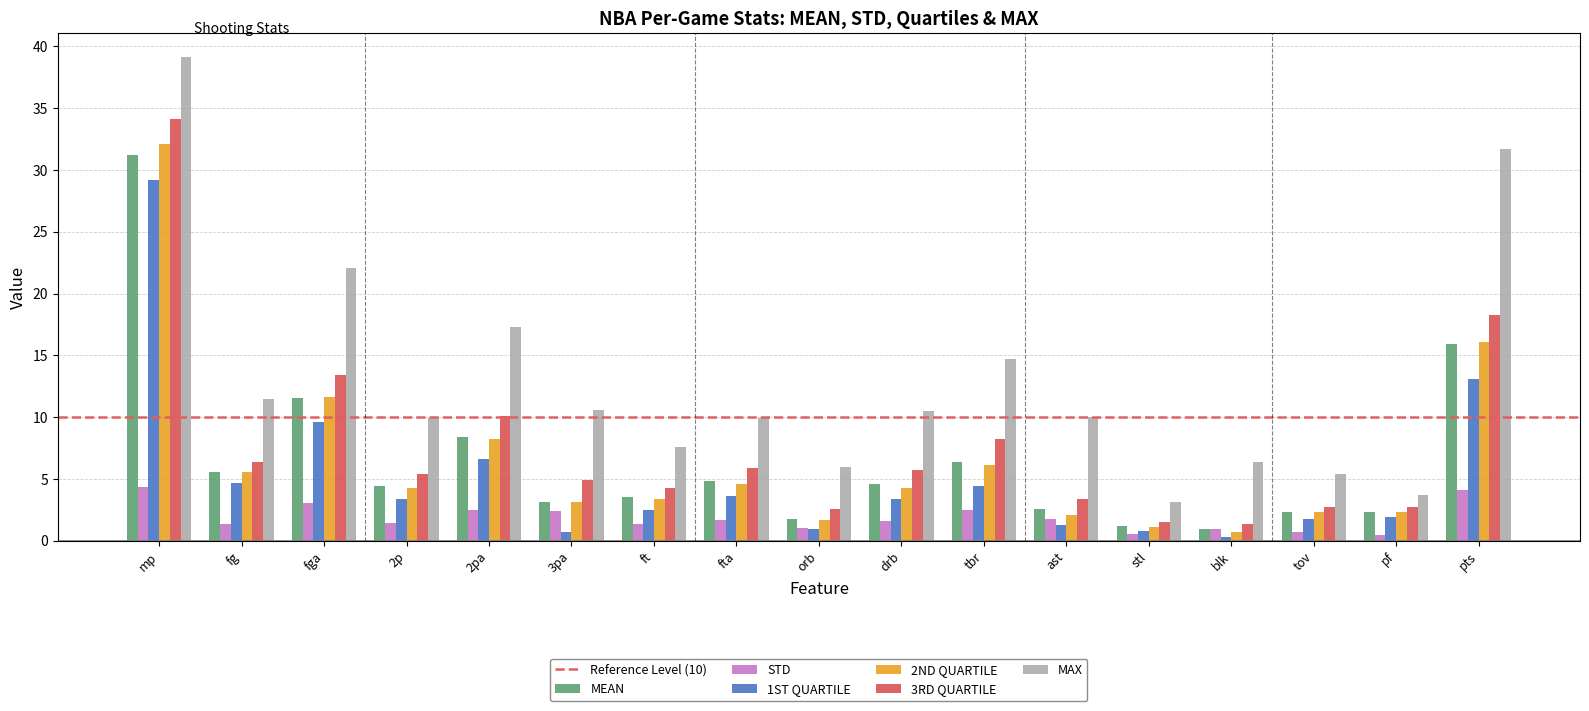

Which series has the widest spread of values?

MAX